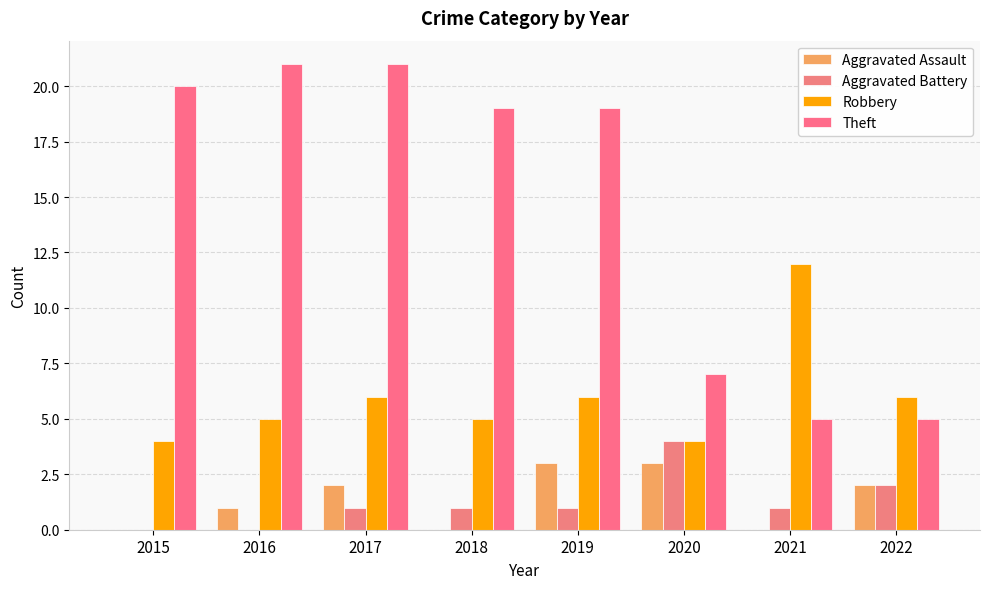

What is the total value across all series at 2019?

29